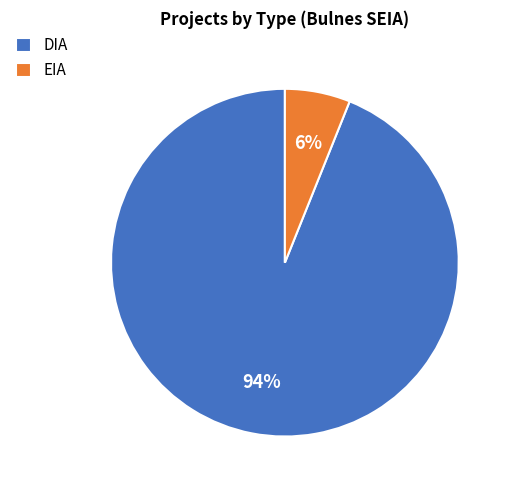

How many segments does this pie chart have?

2